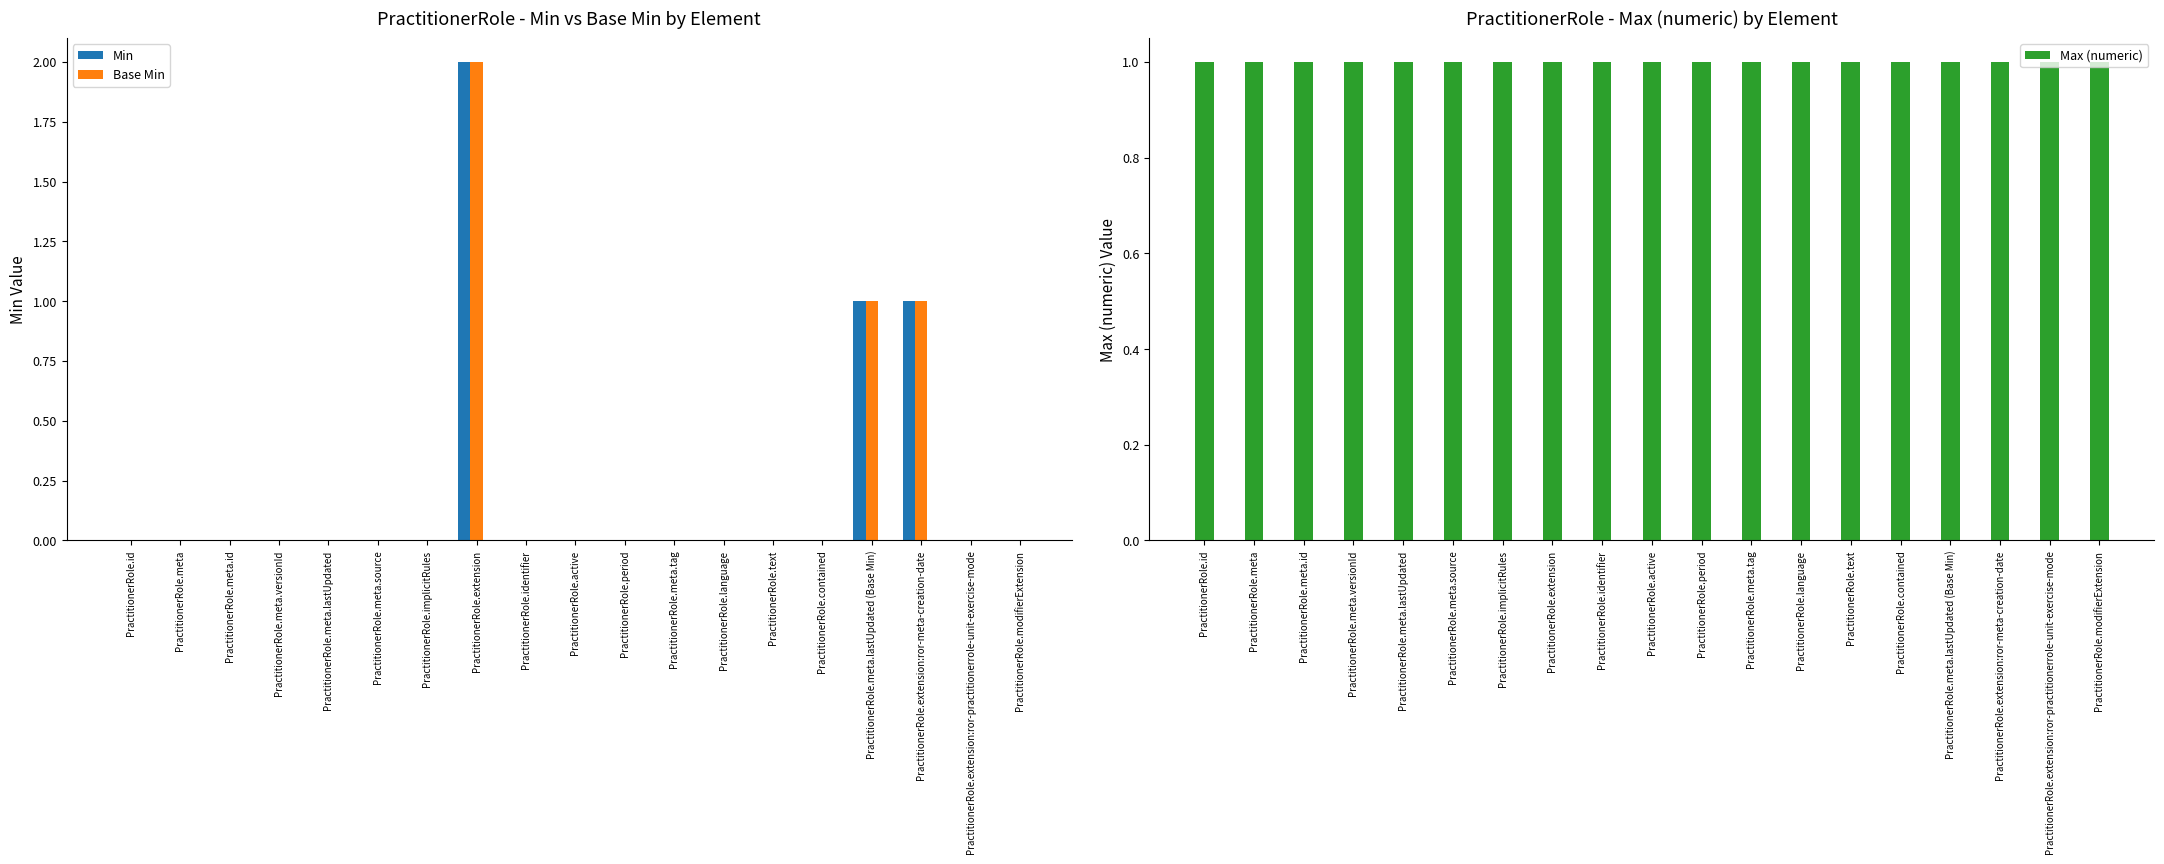

What is the label of the 13th bar from the left?

PractitionerRole.language